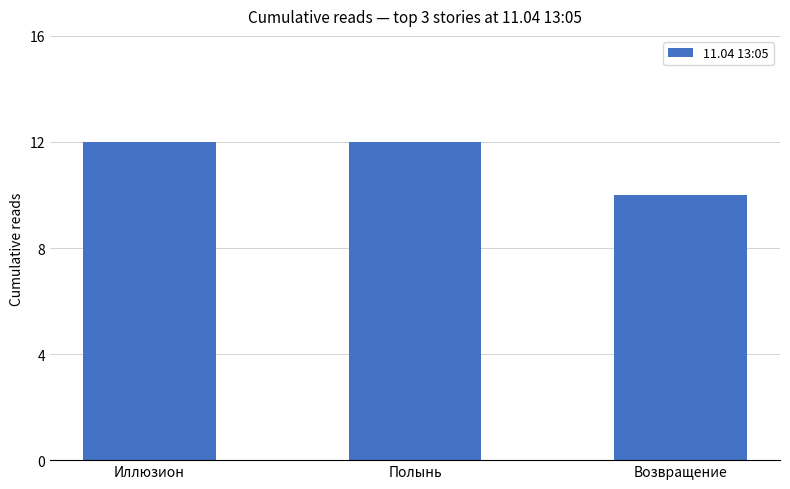

How many categories are shown in the chart?

3